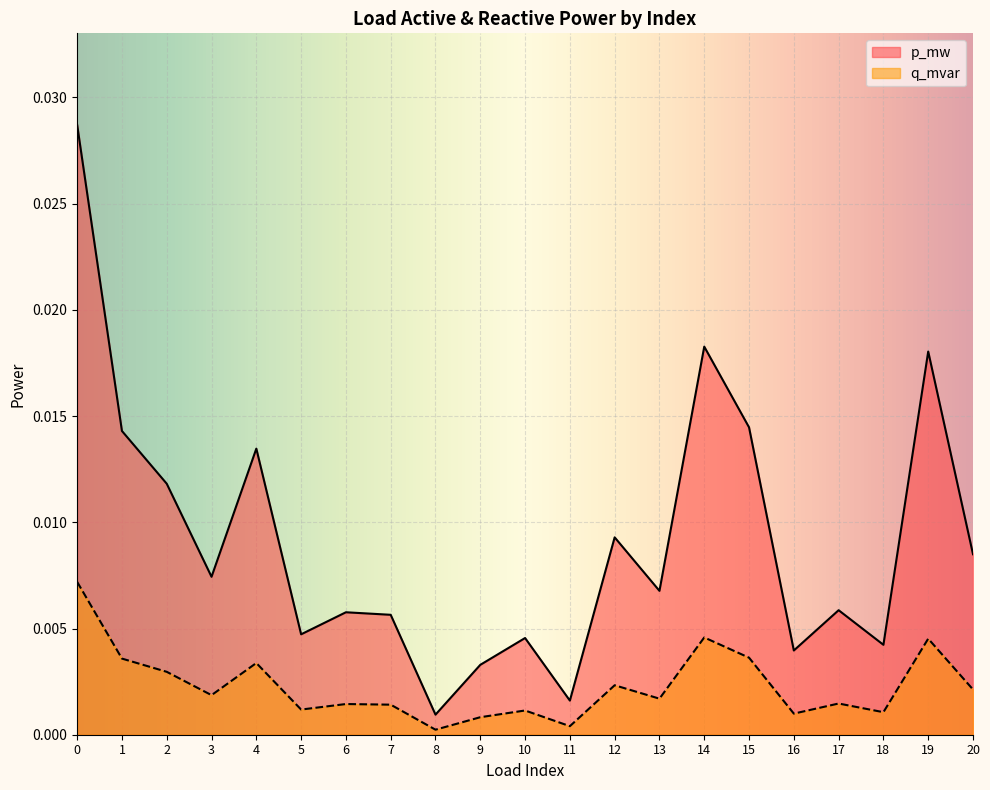

True or false: q_mvar and p_mw cross at least once.

False